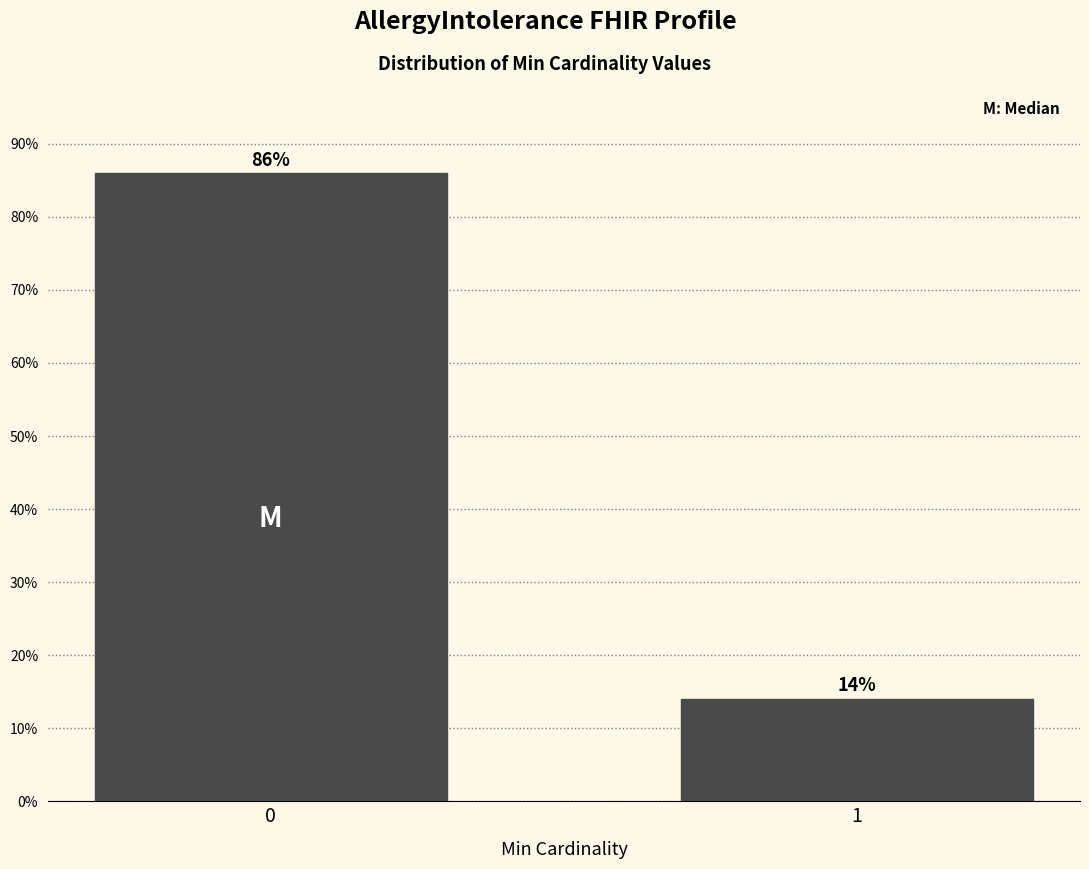

Reading left to right, extract all data points from this chart.

0=86.0	1=14.0